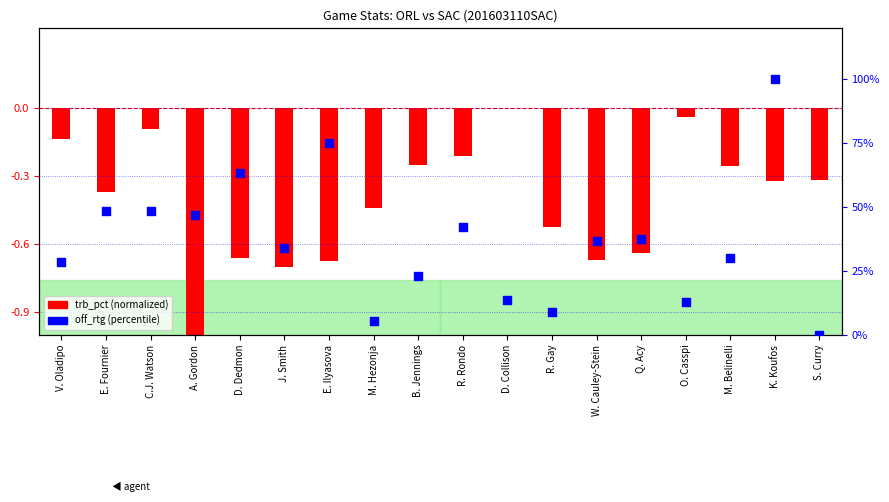

Which series has the widest spread of Y values?

off_rtg (normalized)